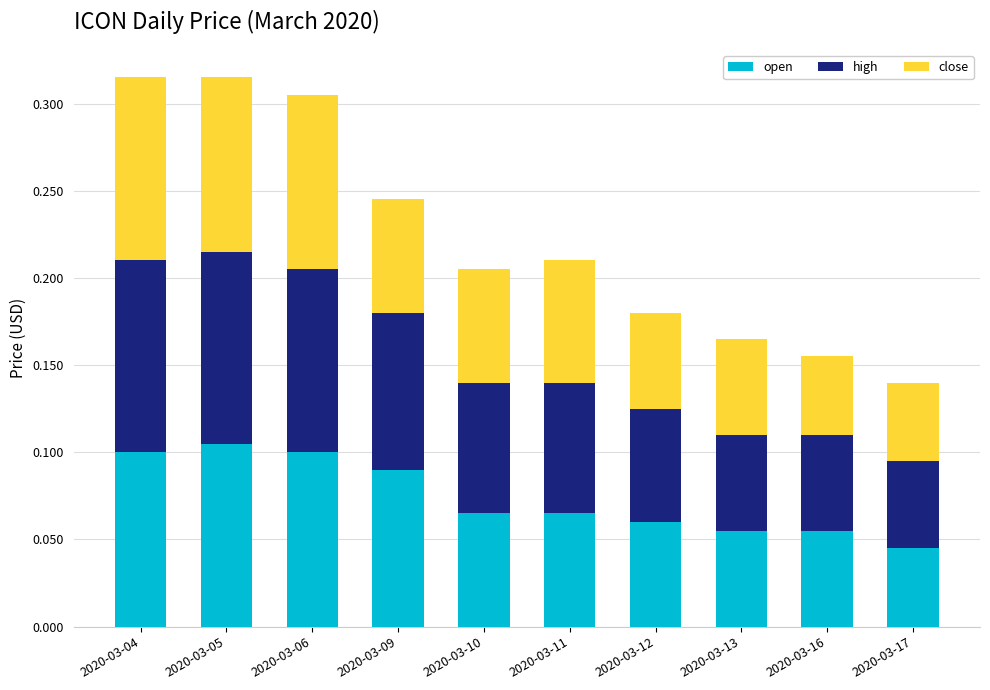

How many bars are there in total?

10